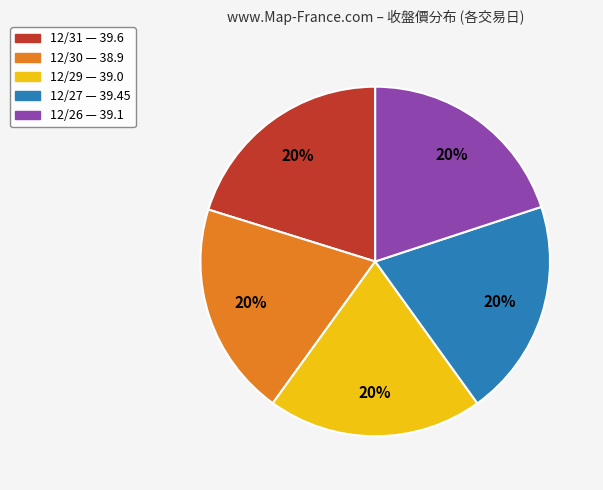

Is 12/29 the majority of the pie?

No